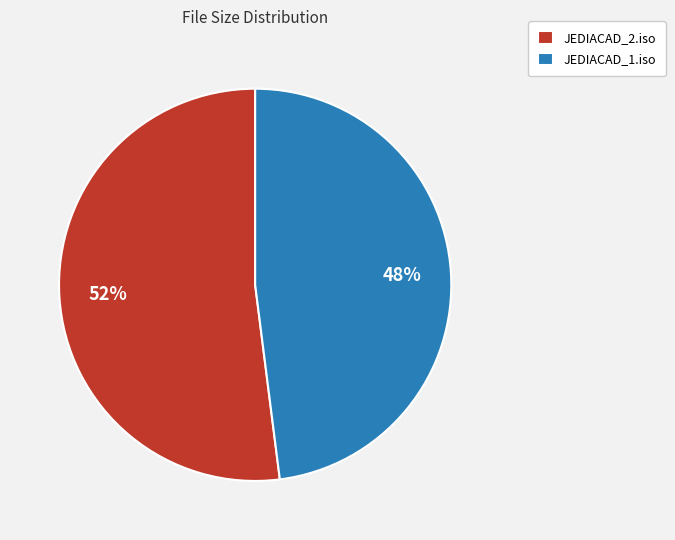

To the nearest percent, what is the average slice percentage?

50%